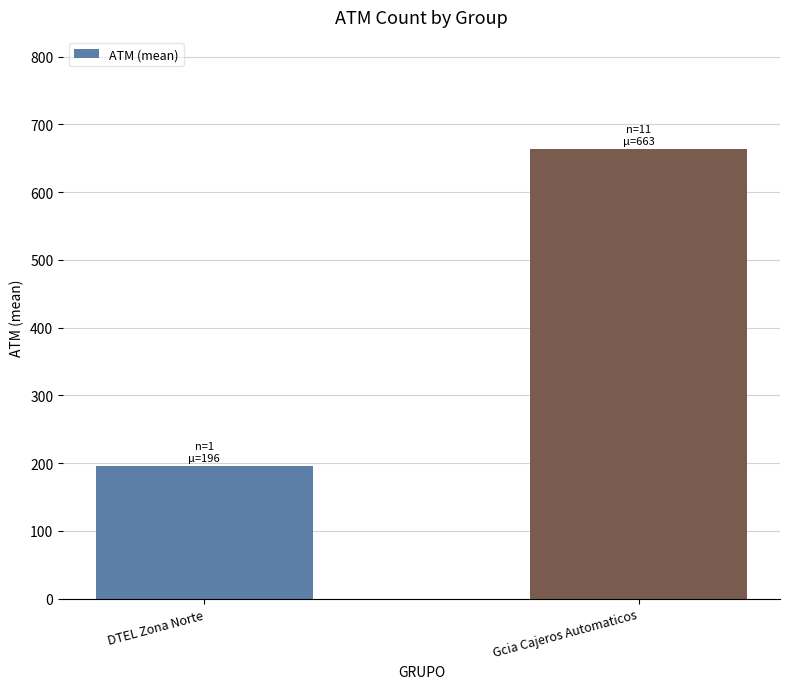

Approximately how many times larger is the value at Gcia Cajeros Automaticos compared to DTEL Zona Norte?

3.4